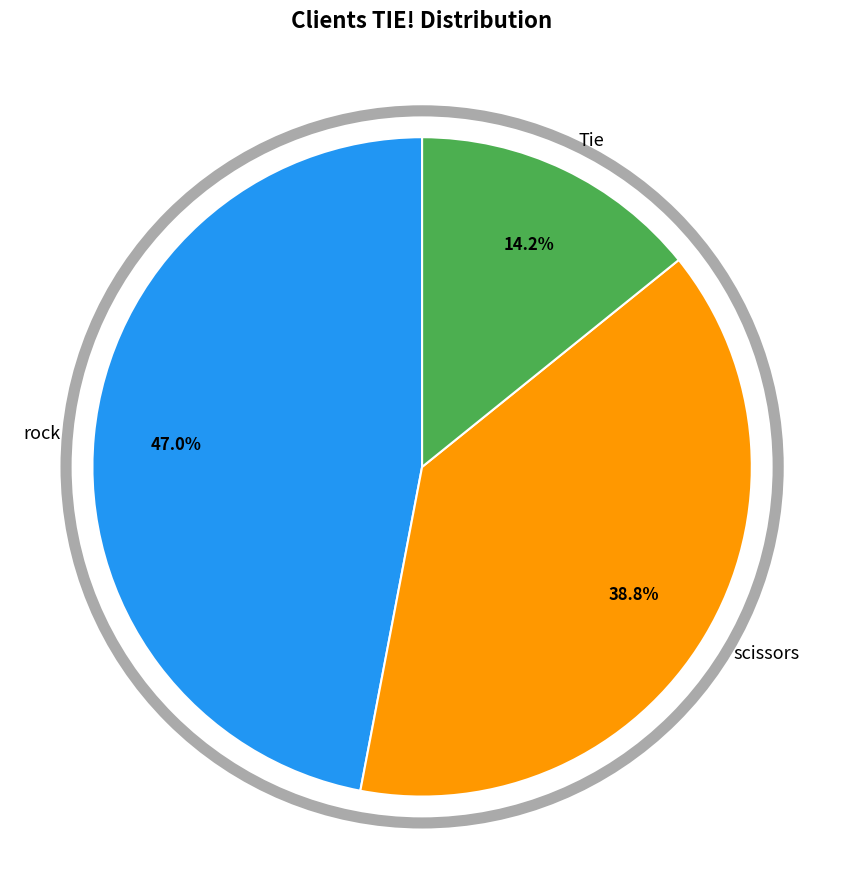

What percentage is the rock slice, to the nearest percent?

47%